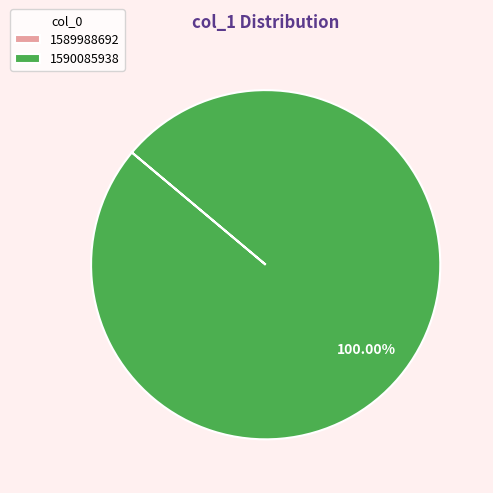

Is there any slice that represents more than half of the pie?

Yes